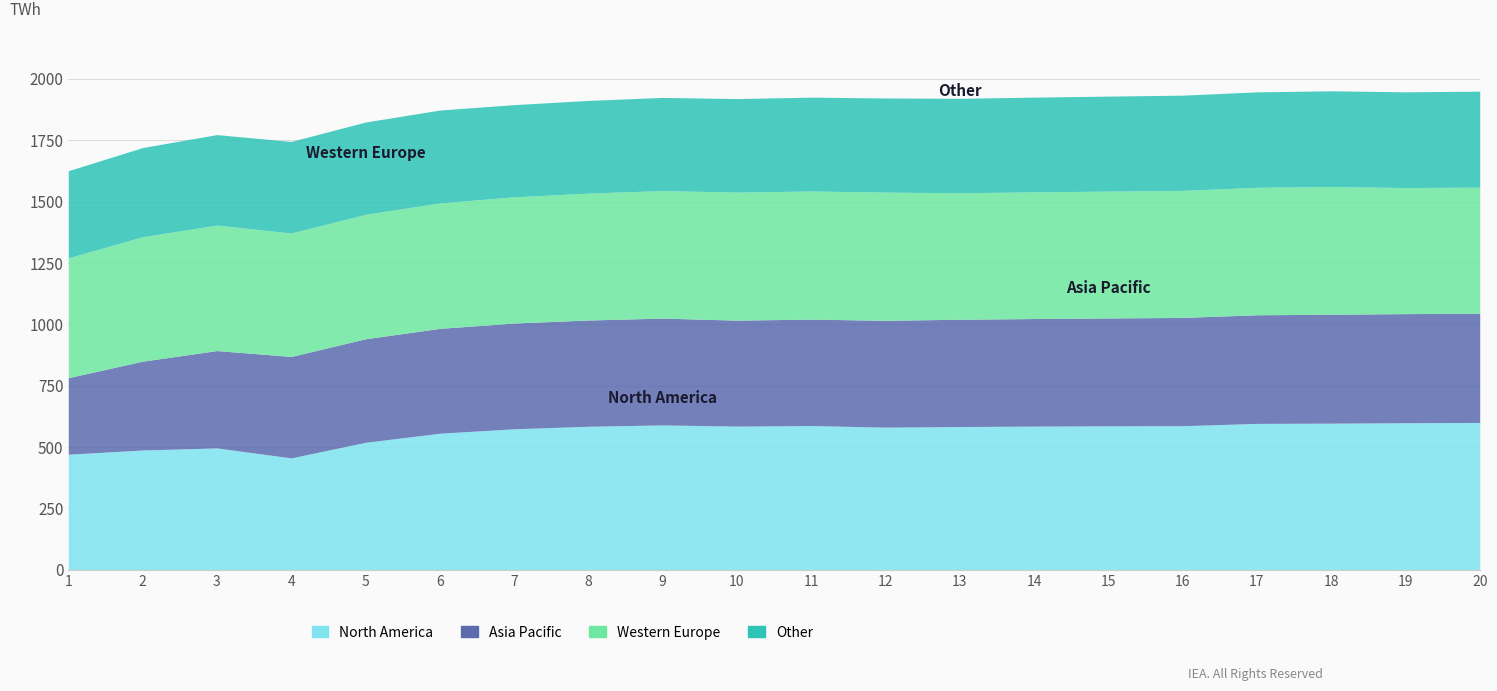

At which label does Asia Pacific reach its minimum?

1